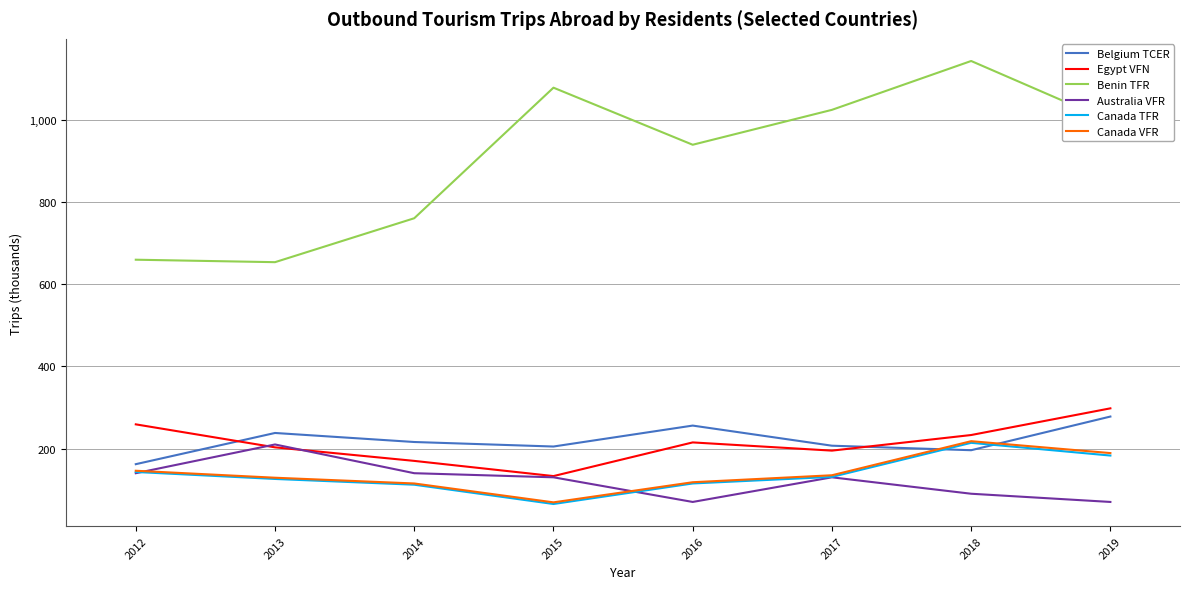

True or false: Benin TFR and Belgium TCER cross at least once.

False